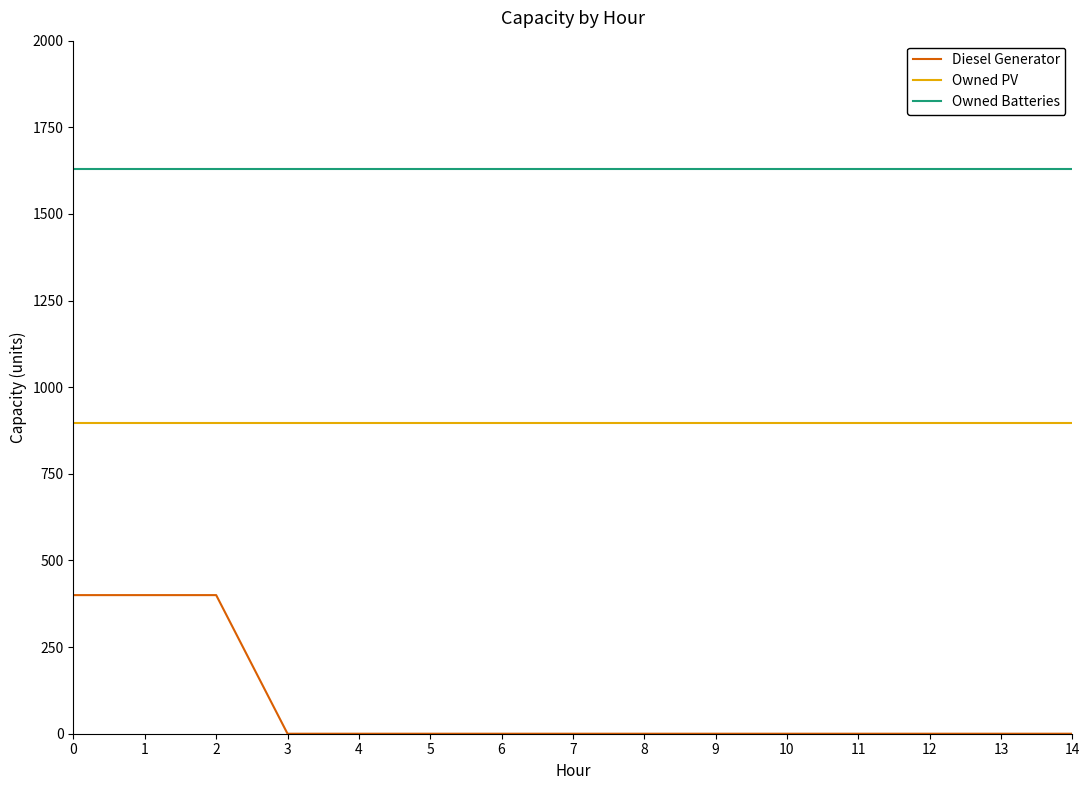

Reading right to left, transcribe all the data shown in this chart.

Diesel Generator: 14=0	13=0	12=0	11=0	10=0	9=0	8=0	7=0	6=0	5=0	4=0	3=0	2=400	1=400	0=400
Owned PV: 14=897	13=897	12=897	11=897	10=897	9=897	8=897	7=897	6=897	5=897	4=897	3=897	2=897	1=897	0=897
Owned Batteries: 14=1629	13=1629	12=1629	11=1629	10=1629	9=1629	8=1629	7=1629	6=1629	5=1629	4=1629	3=1629	2=1629	1=1629	0=1629